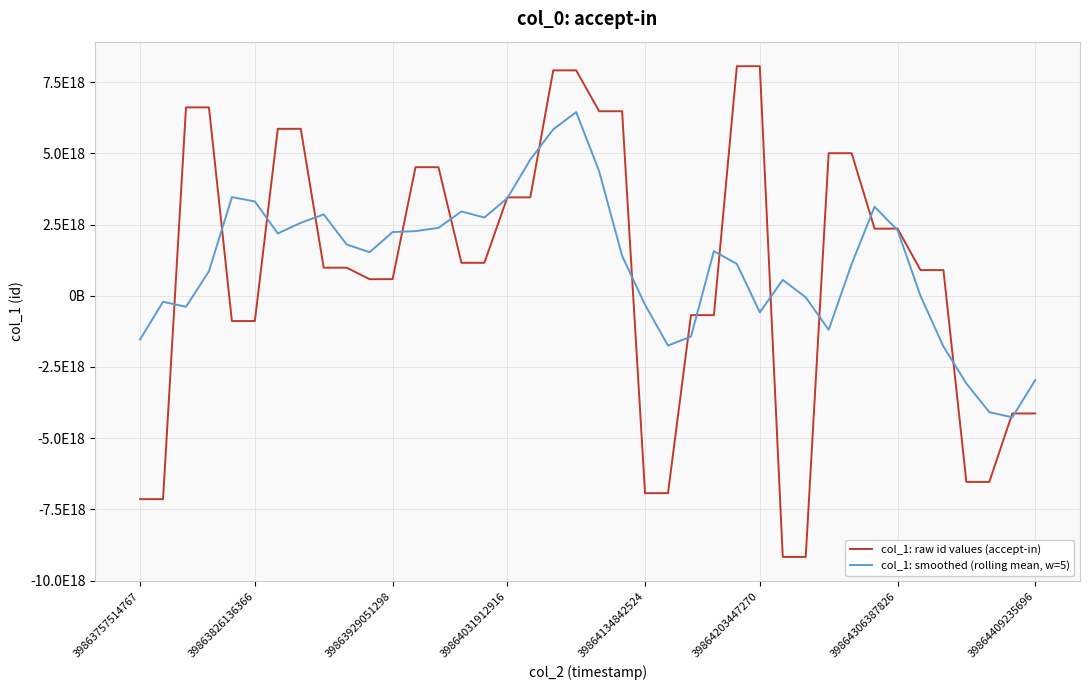

At how many categories does at least one series exceed 2316449871617382400?

23